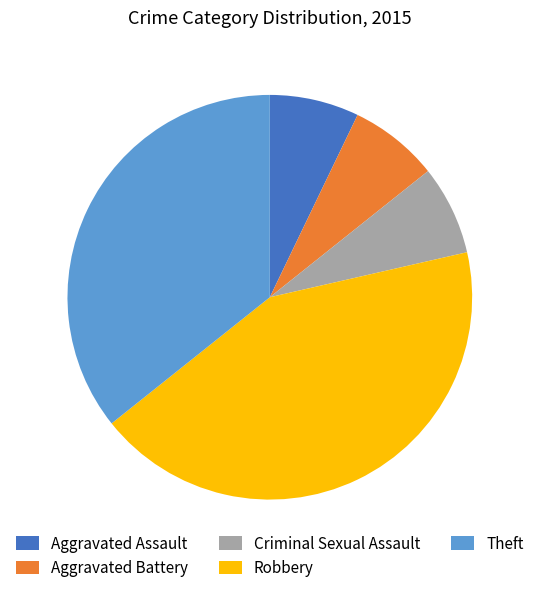

Is the sum of Criminal Sexual Assault and Aggravated Battery greater than half?

No